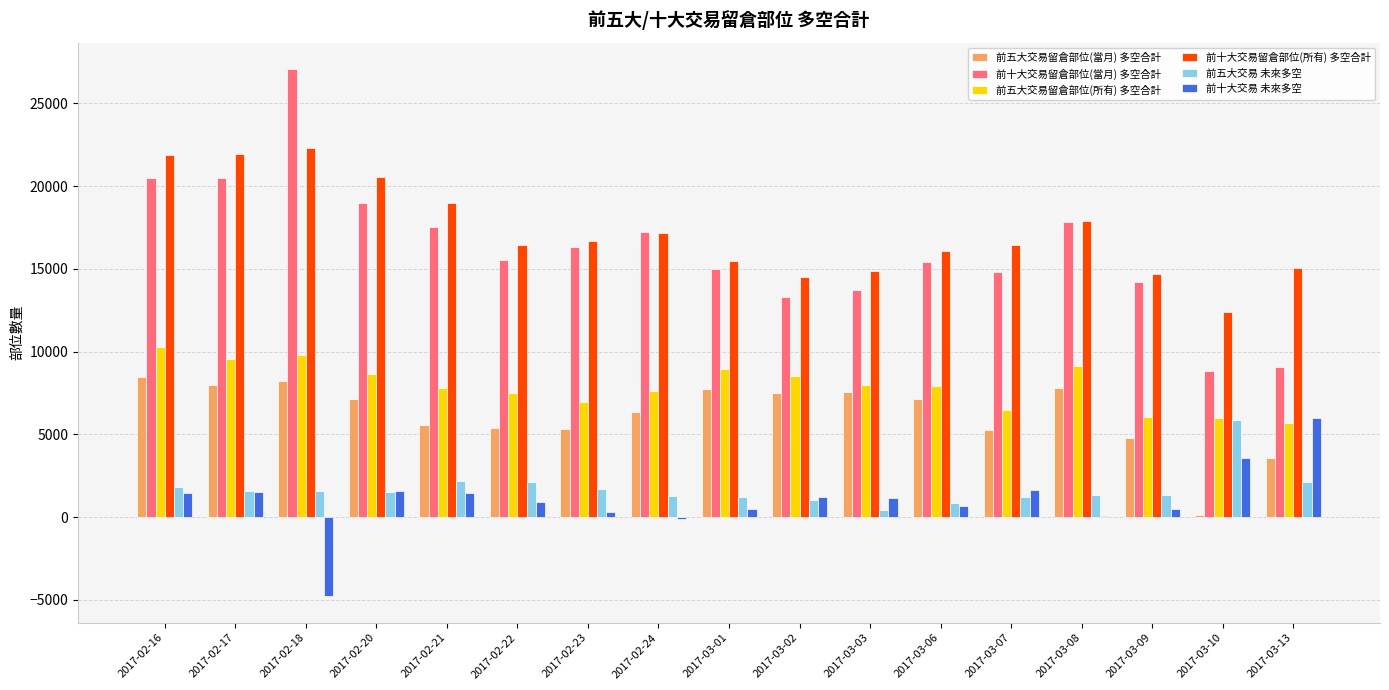

Which series changed the most between 2017-02-16 and 2017-03-09?

前十大交易留倉部位(所有) 多空合計